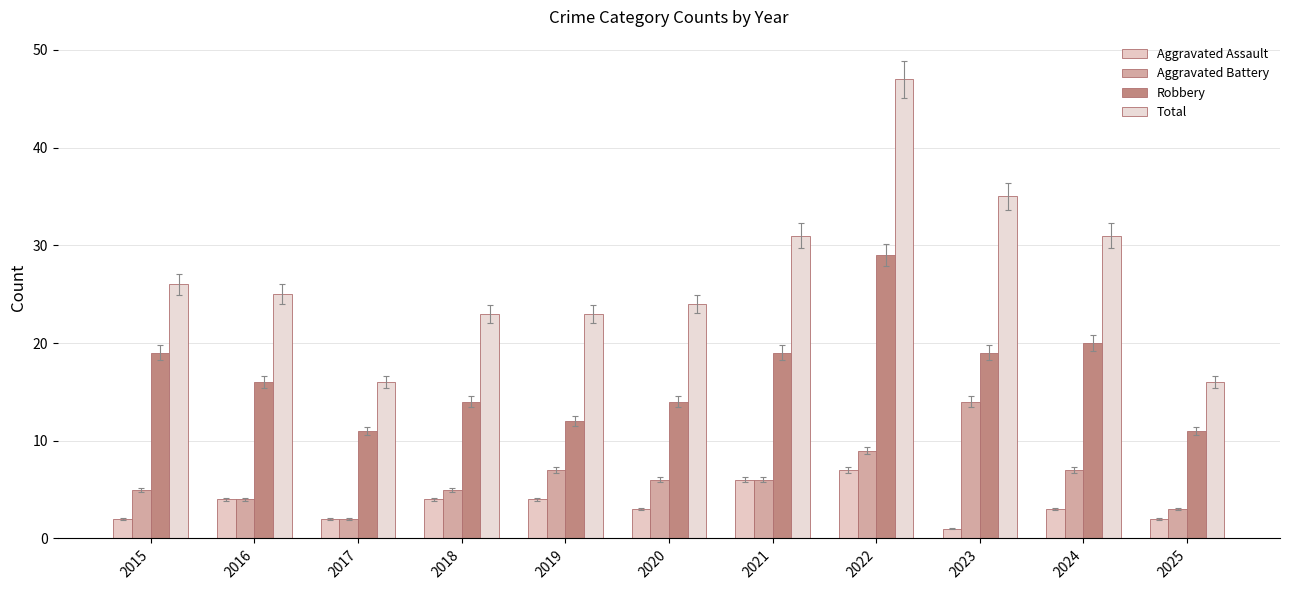

The value of Robbery at 2020 is 14. True or false?

True